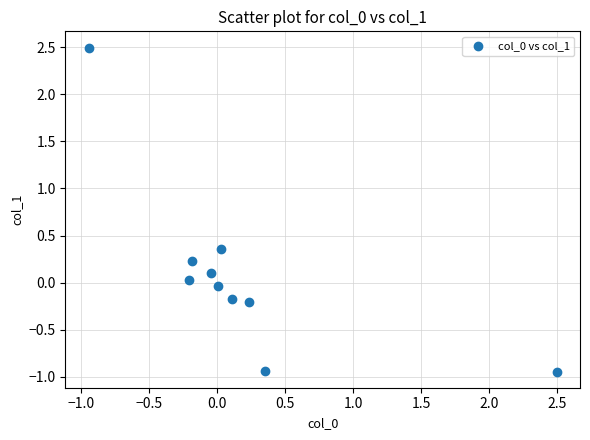

What is the range of Y values (max minus min)?

3.4